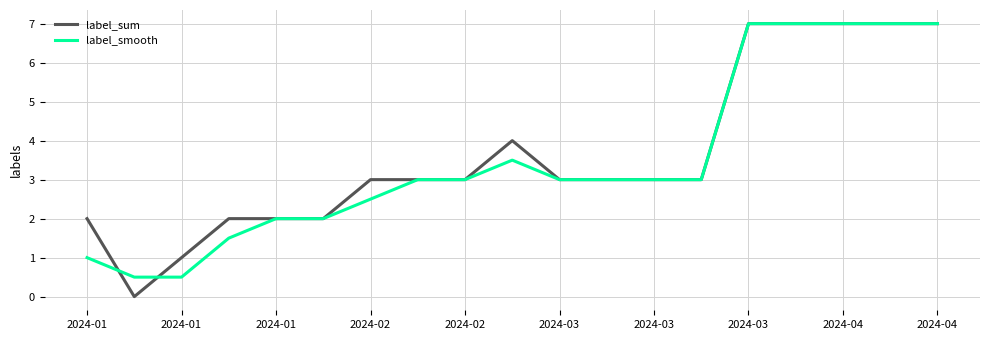

What is the greatest value displayed?

7.0